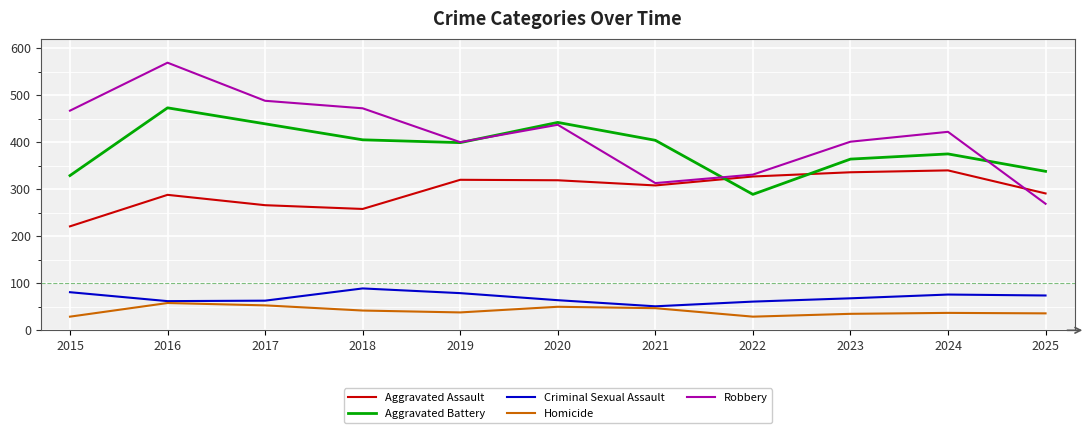

In Robbery, how many points are lower than both neighbors (excluding endpoints)?

2